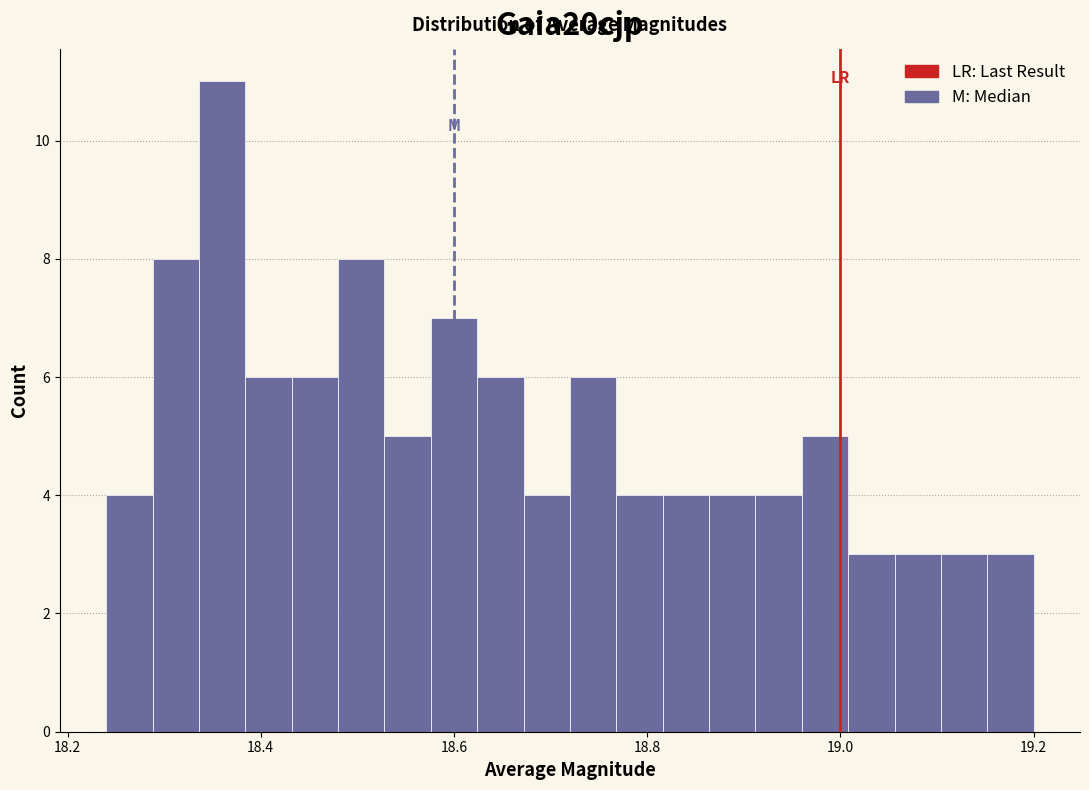

Around what value on the x-axis is the tallest bar? Give the approximate position of its centre, as read against the axis.

18.36